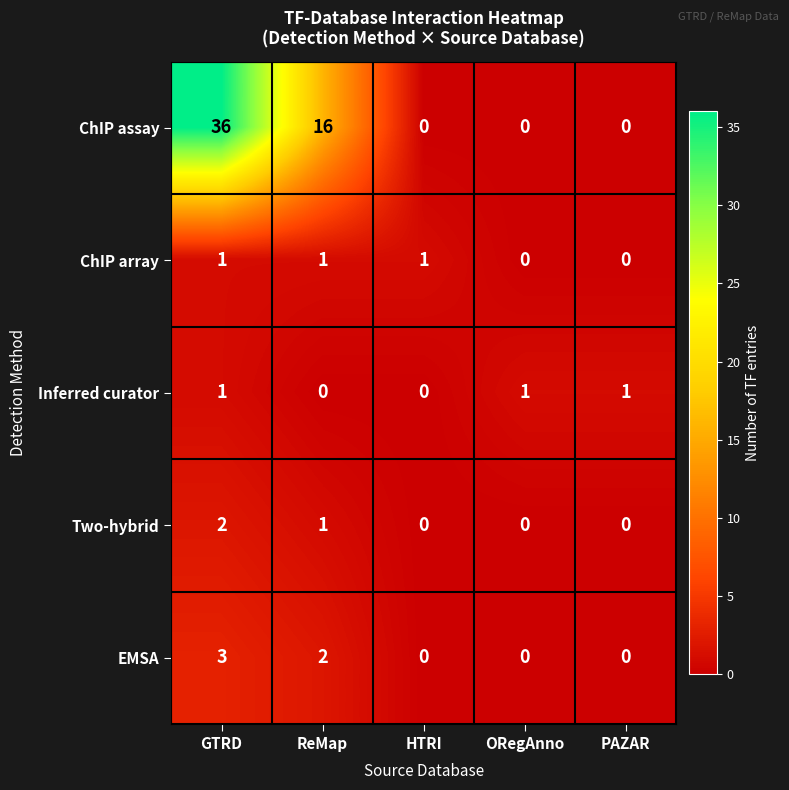

Which series has the largest range (max minus min)?

ChIP assay